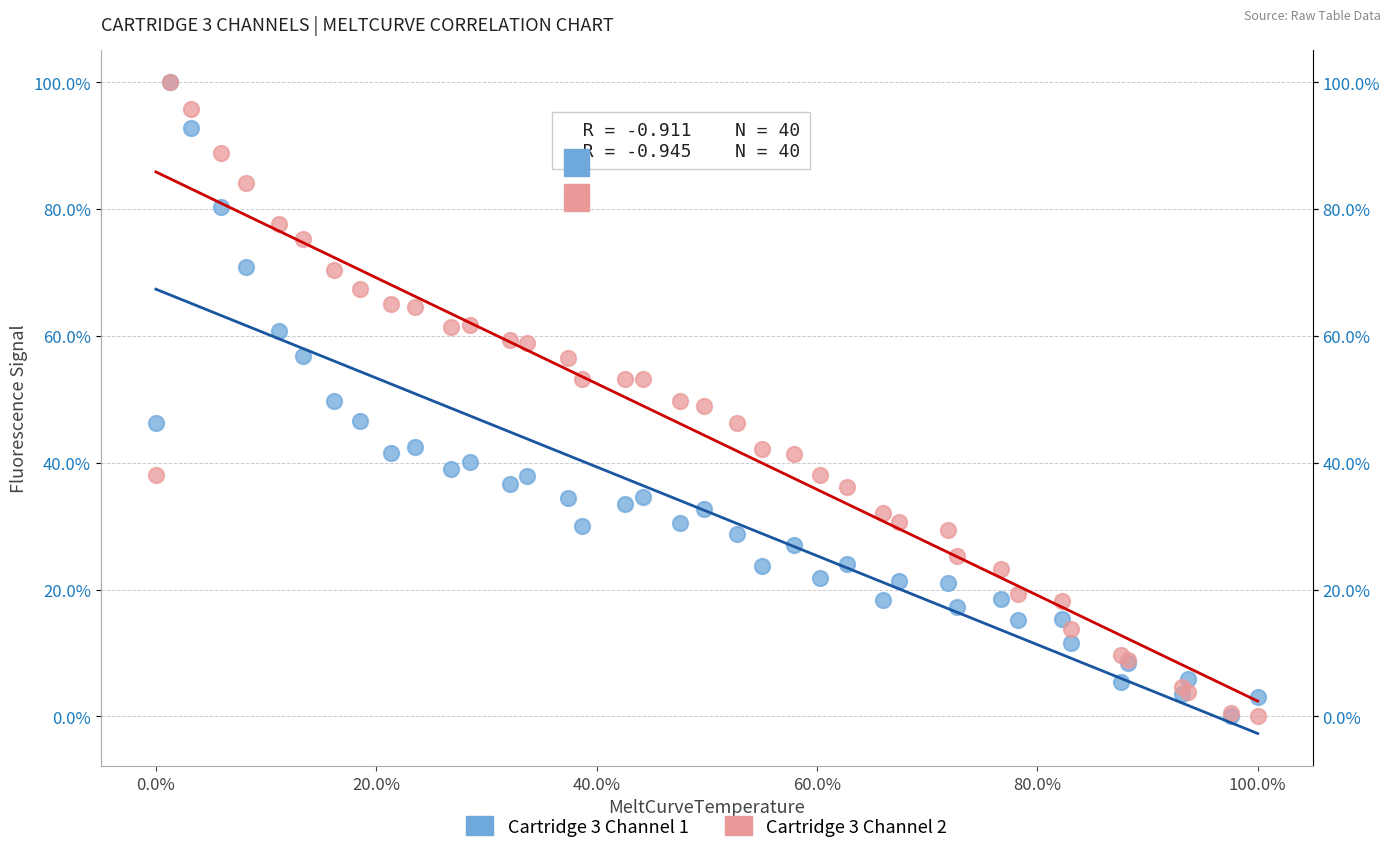

What are all the series names shown in the legend?

Cartridge 3 Channel 1, Cartridge 3 Channel 2